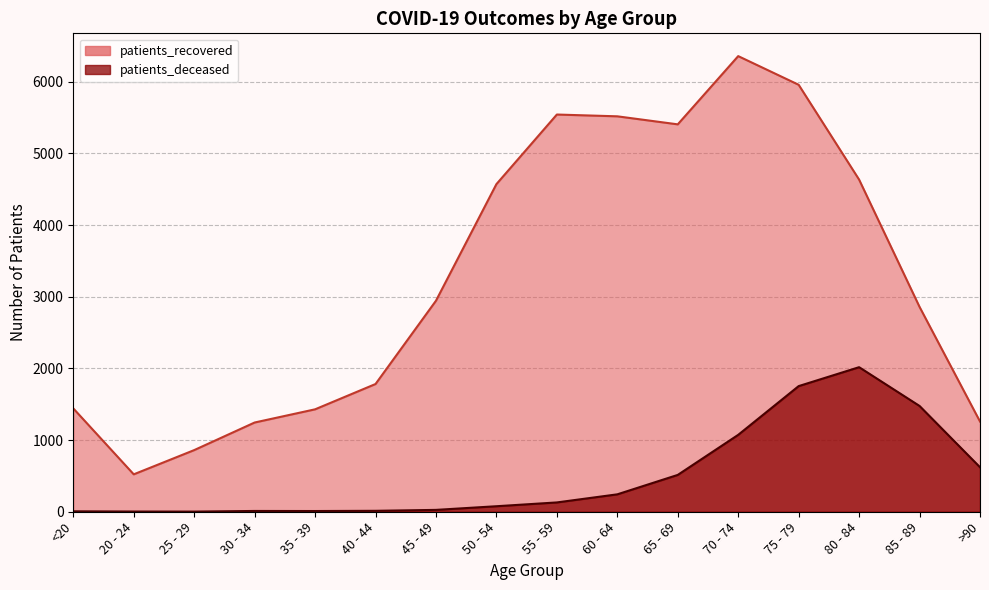

Between 60 - 64 and 65 - 69, which series saw the biggest shift?

patients_deceased